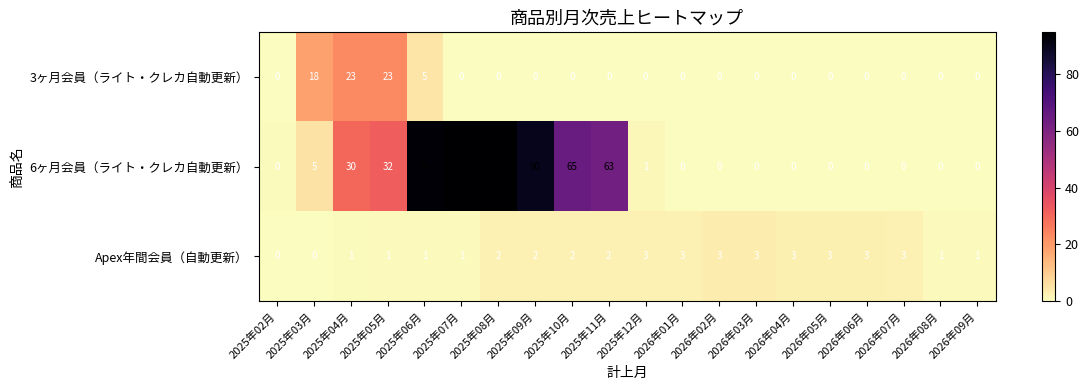

Between 2026年05月 and 2026年08月, which series saw the biggest shift?

Apex年間会員（自動更新）